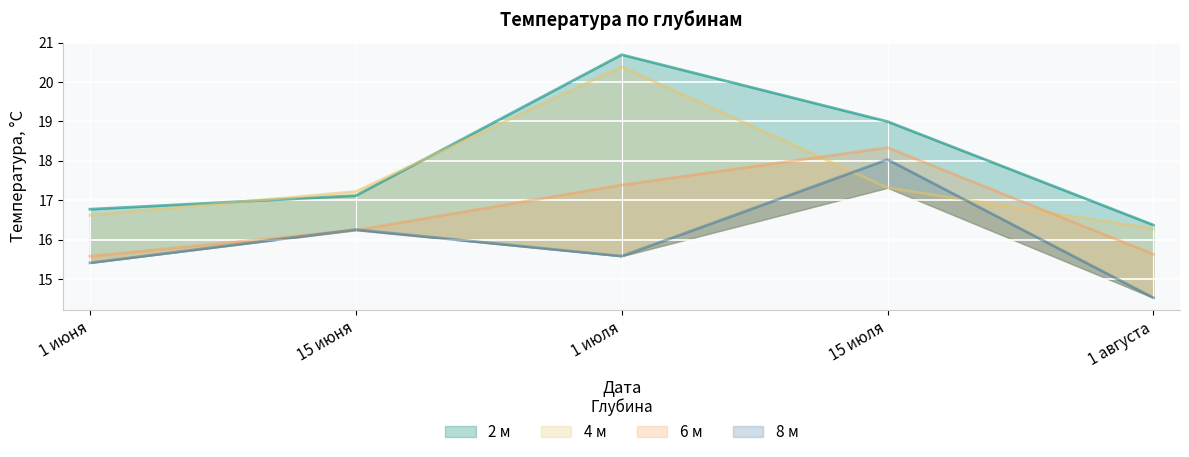

Read the 6 м value at 1 августа.

15.6